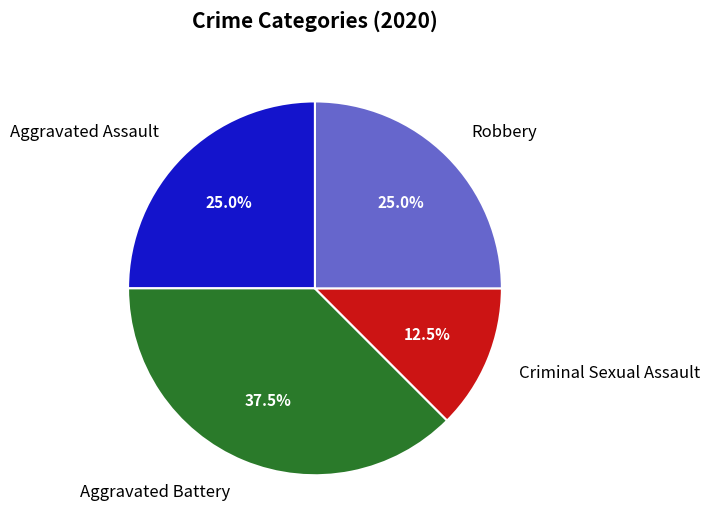

What percentage is NOT represented by Robbery?

75.0%